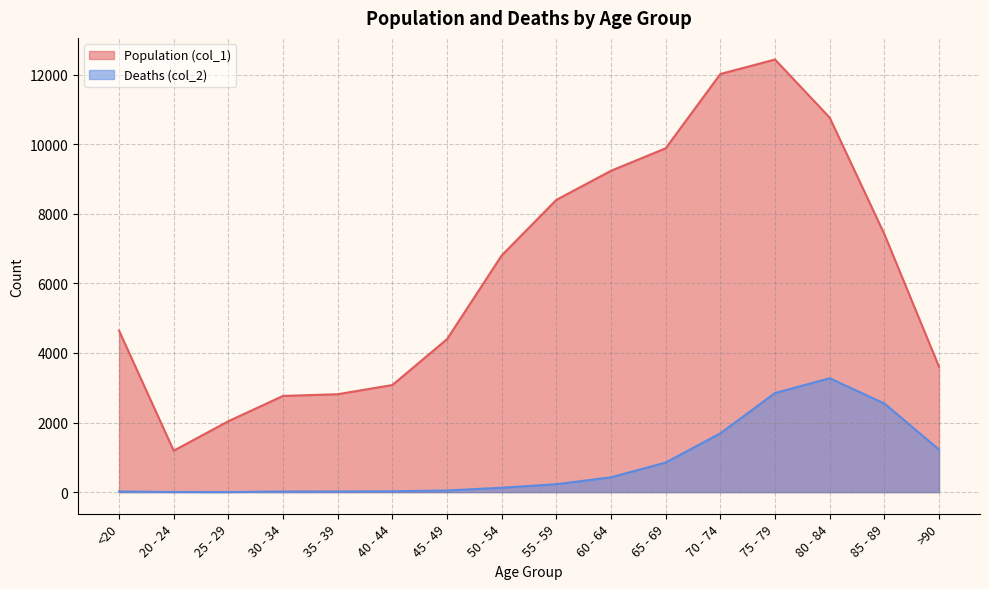

Which series has the largest total across all categories?

Population (col_1)